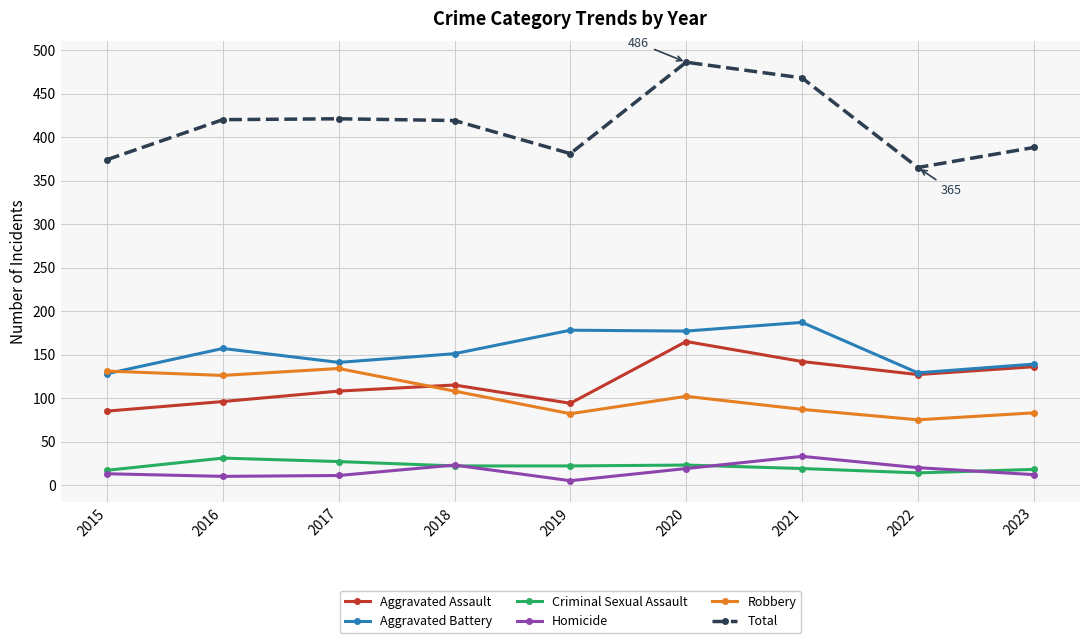

What is the spread (max minus min) of values at 2017?

410